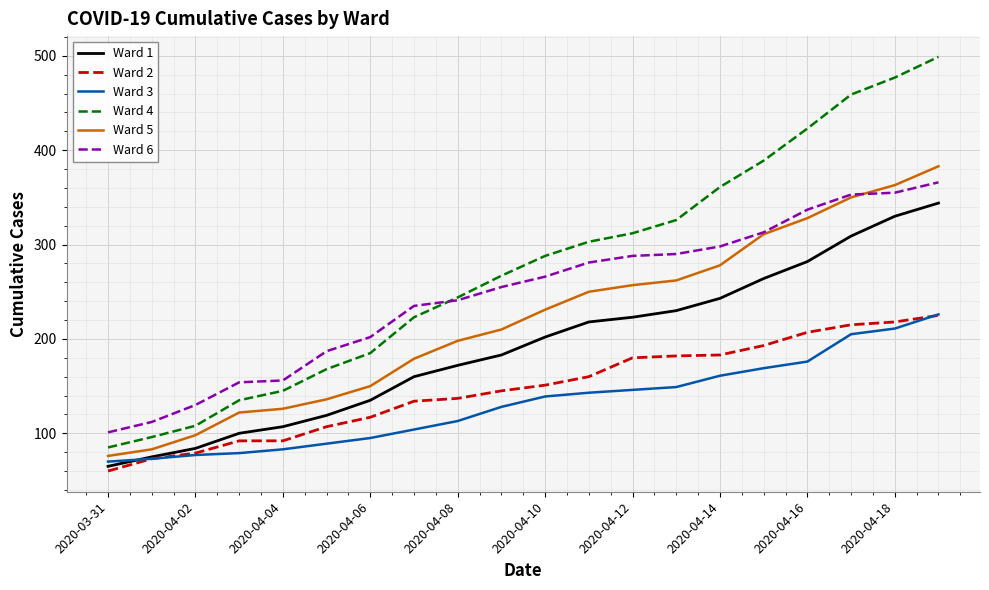

What is the smallest value displayed?

60